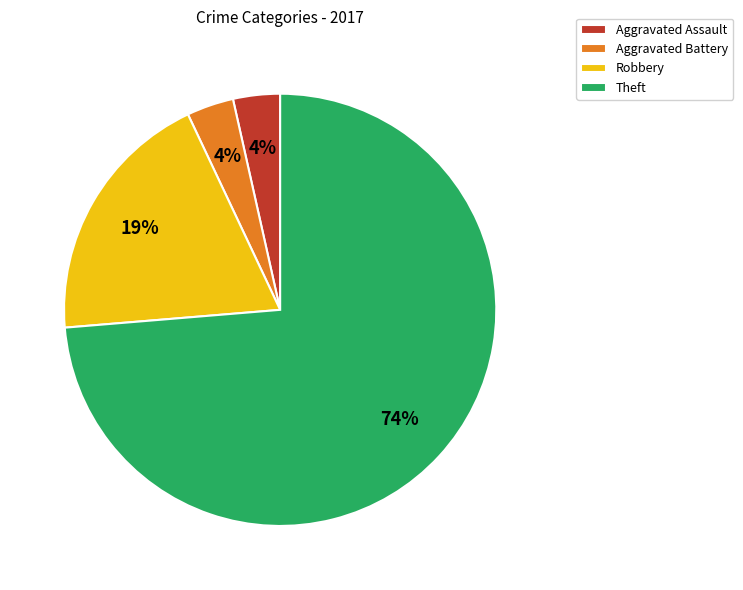

To the nearest percent, what is the average slice percentage?

25%